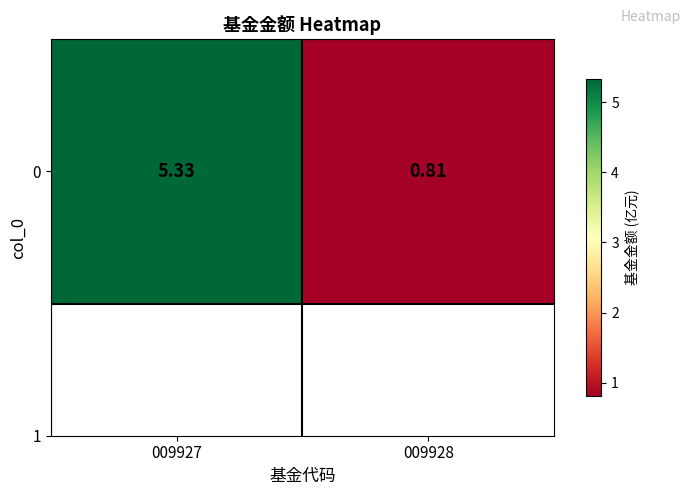

List the labels in order of value, largest first.

009927, 009928